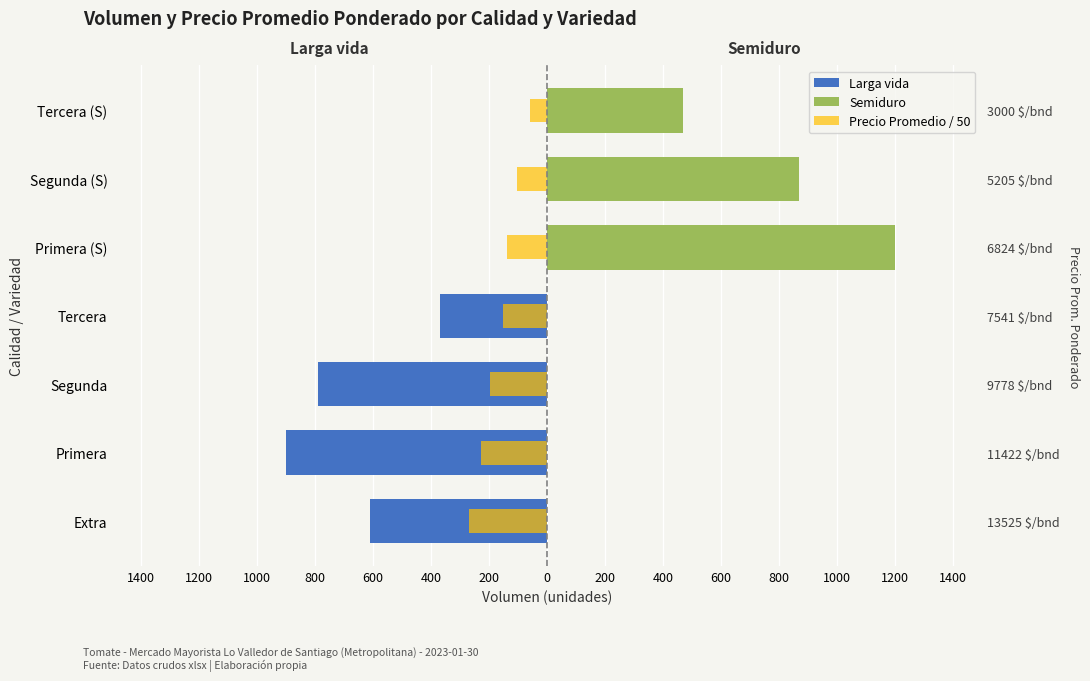

What is the spread (max minus min) of values at Tercera (S)?

530.0